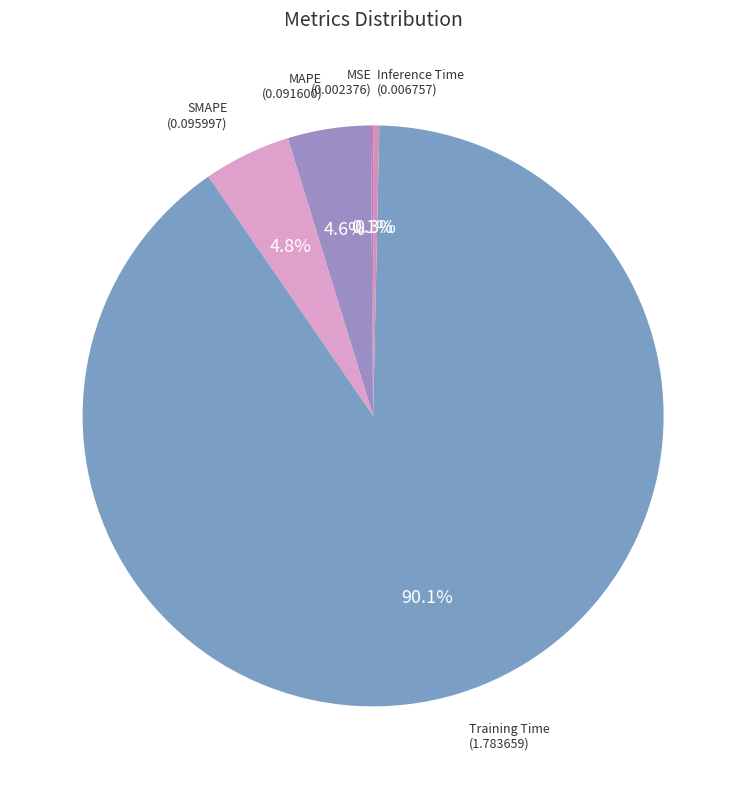

Rank the categories by value from lowest to highest.

MSE, Inference Time, MAPE, SMAPE, Training Time